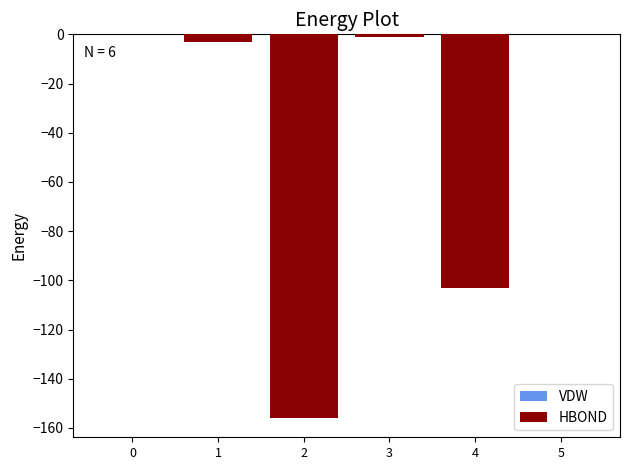

What is the minimum value for VDW?

-156